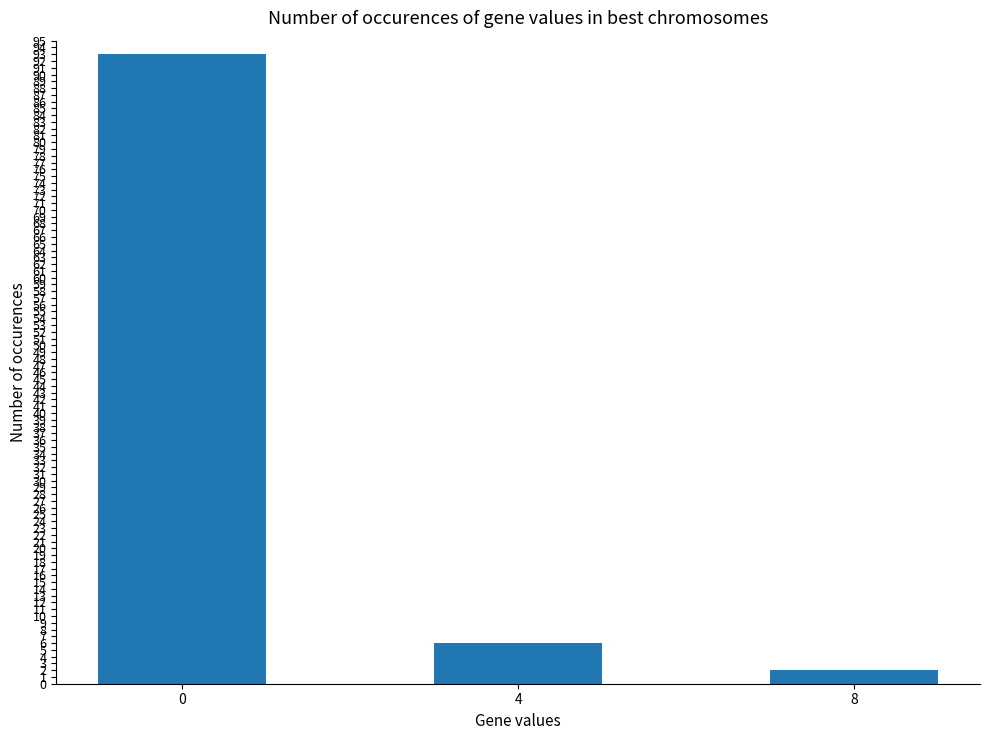

How many distinct data groups are displayed?

1